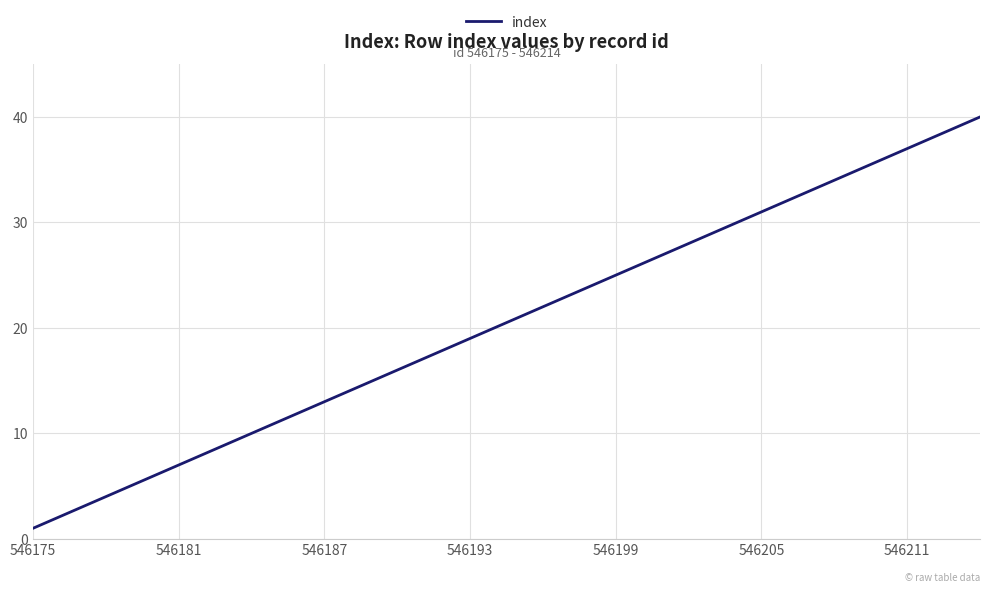

What is the smallest value displayed?

1